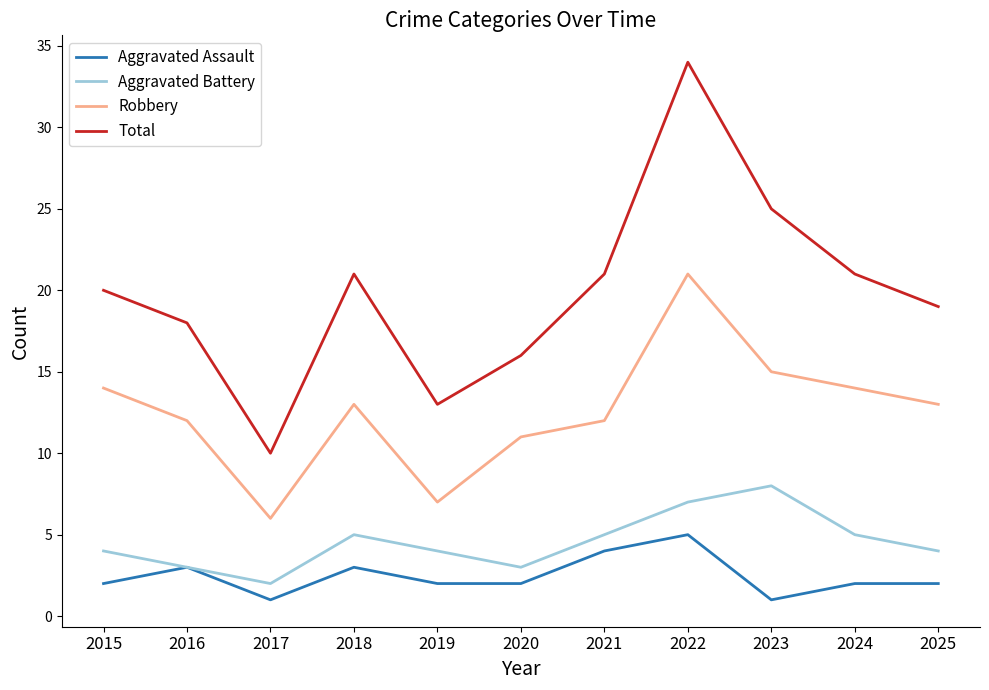

Which series has the largest total across all categories?

Total